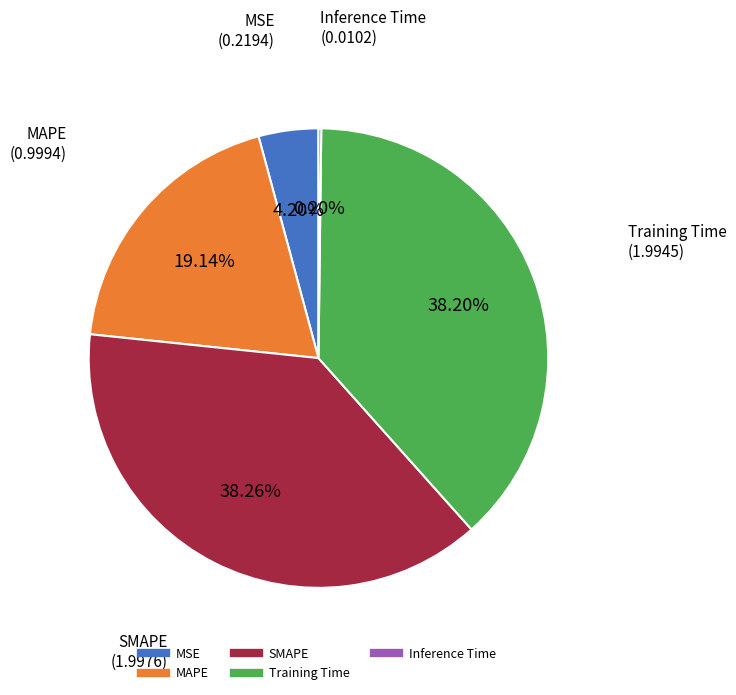

Is the sum of Training Time and SMAPE greater than half?

Yes